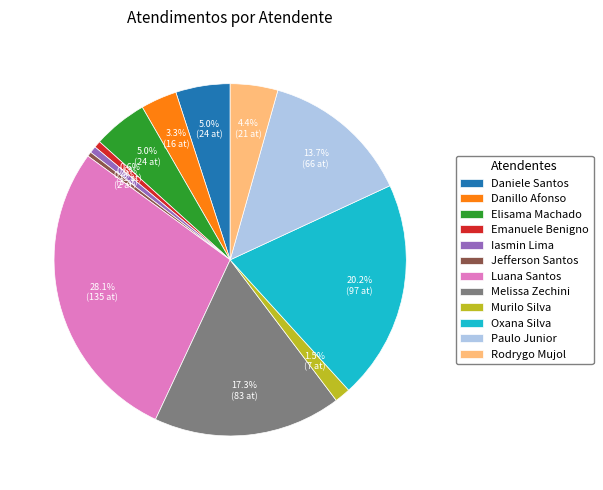

Is there a majority slice in this chart?

No